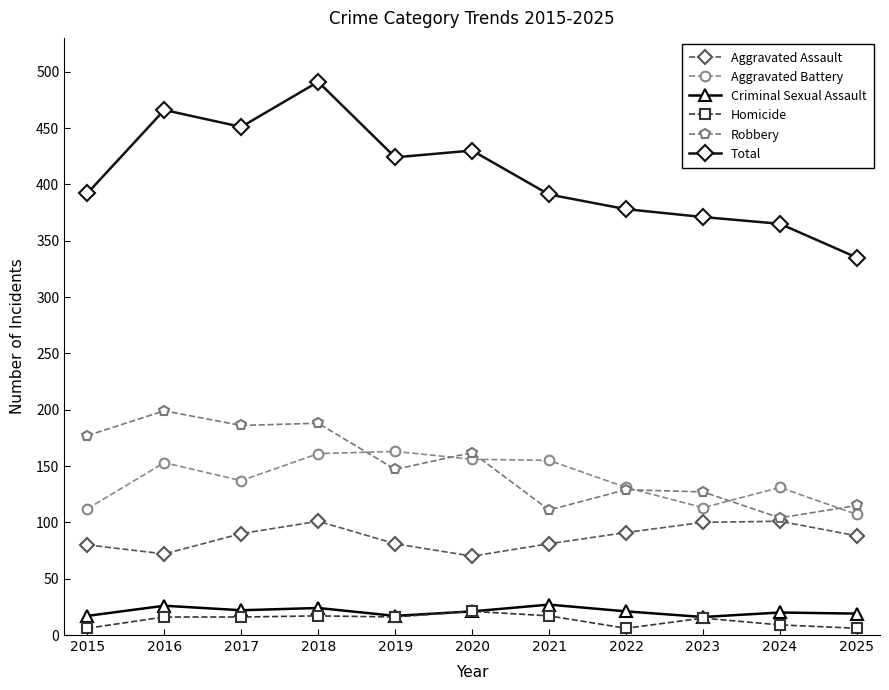

Which series has the largest total across all categories?

Total